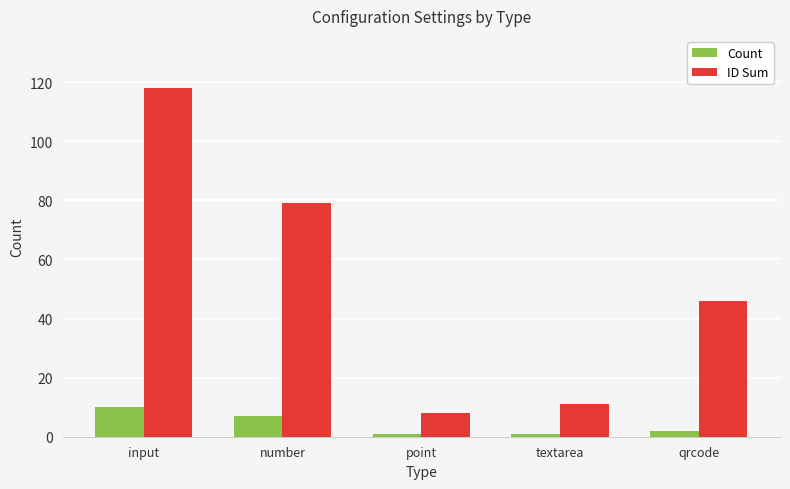

Which series has the largest total across all categories?

ID Sum